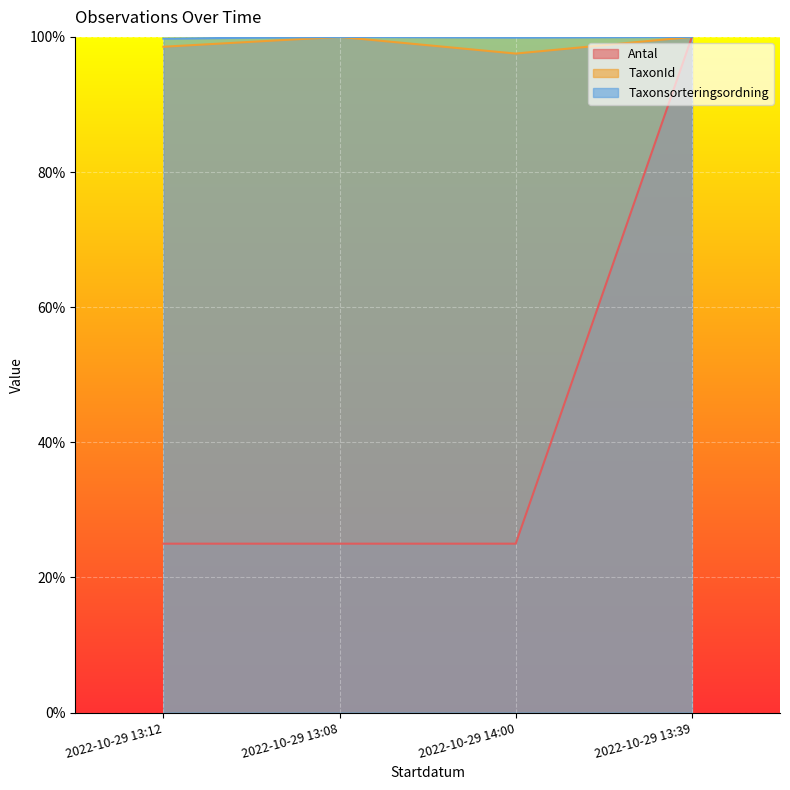

At how many categories does at least one series exceed 58?

4